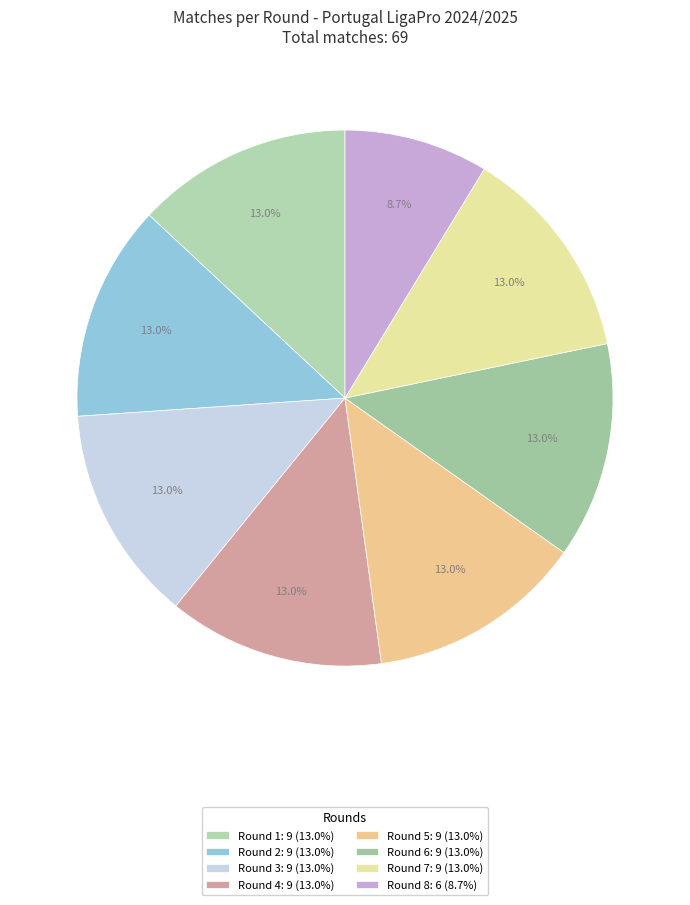

Count the number of slices in the pie.

8